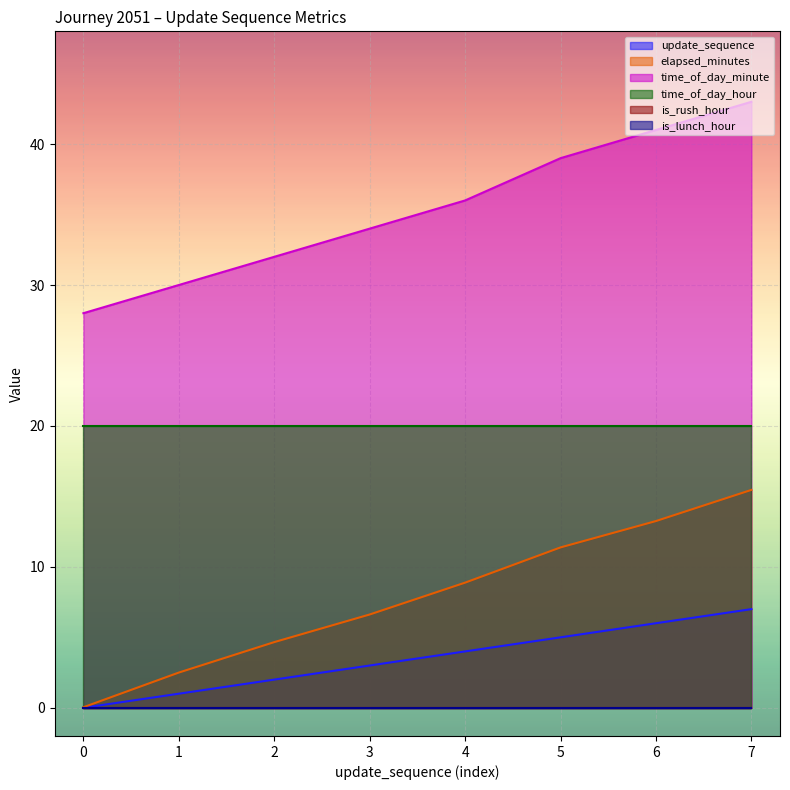

How many lines are shown in the chart?

6